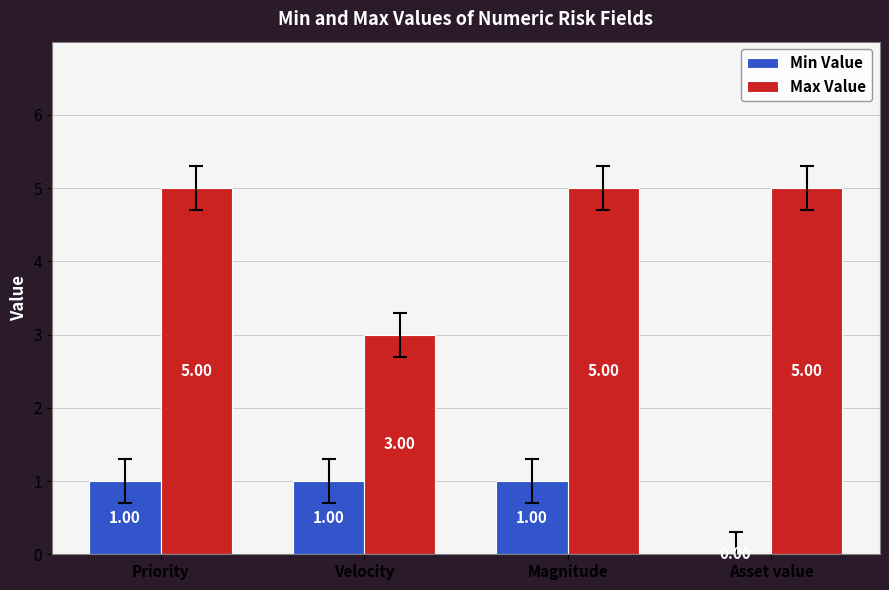

Is the value of Min Value at Priority greater than the value of Max Value at Velocity?

No